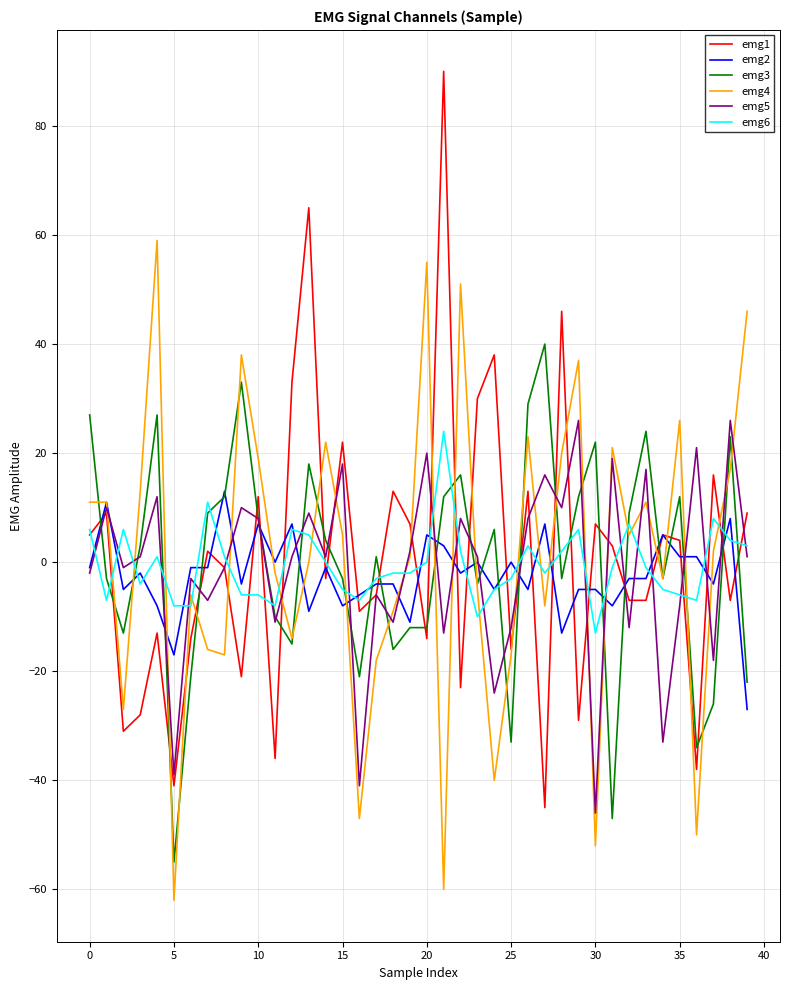

What is the lowest value of the emg5 series?

-46